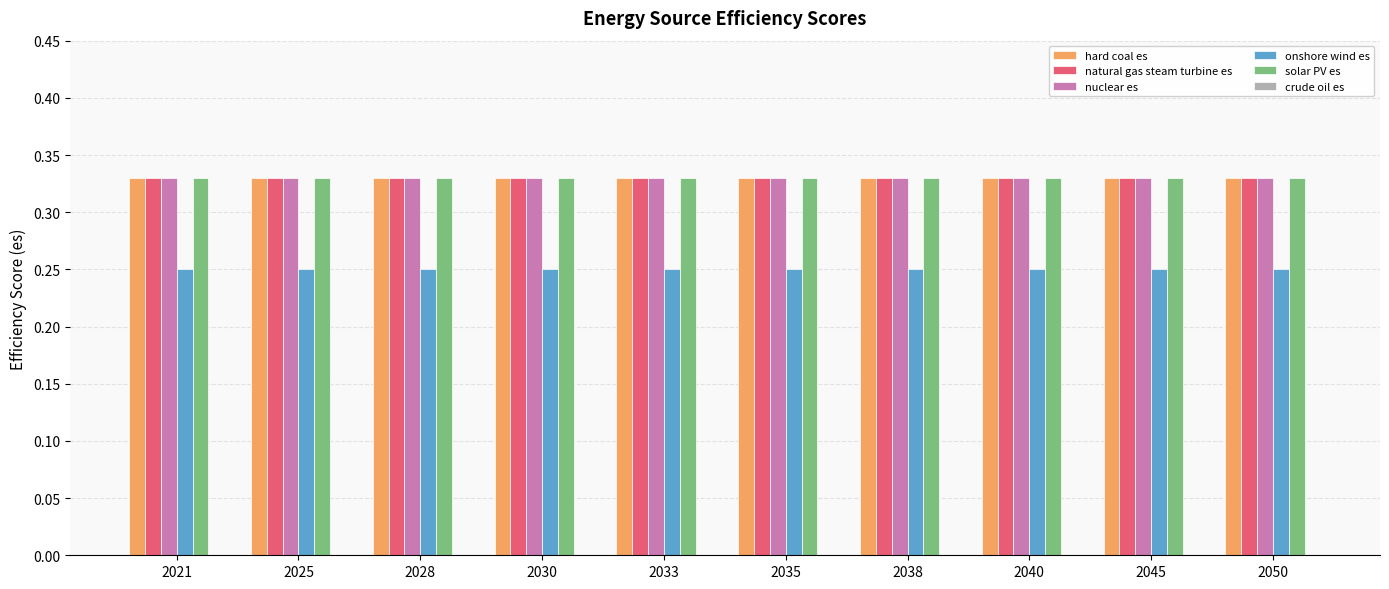

What is the total value across all series at 2040?

1.6